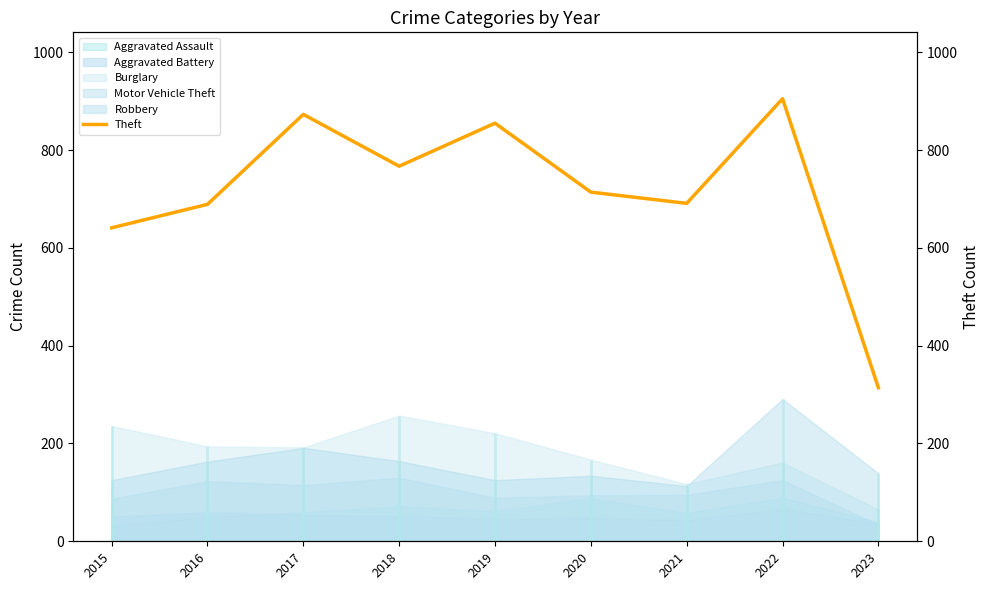

What is the value of the 2nd point from the left?

689